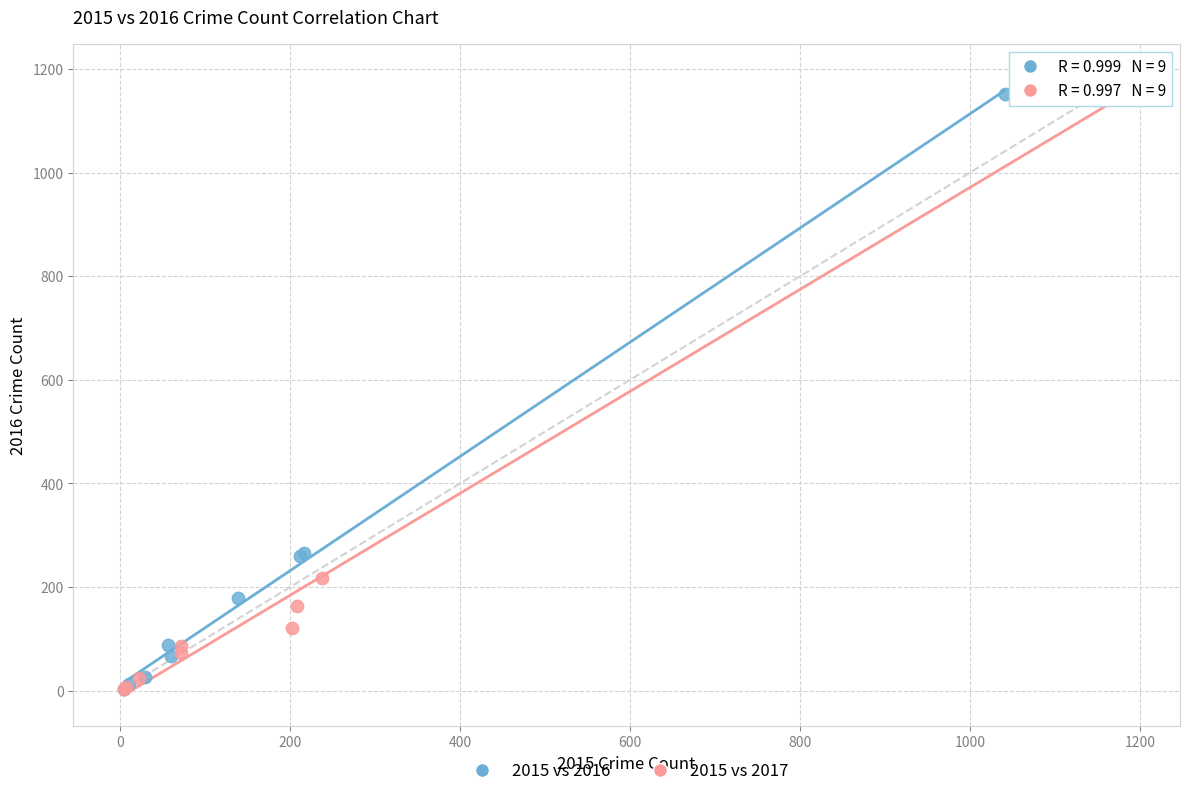

Which series contains the highest Y value?

2015 vs 2017